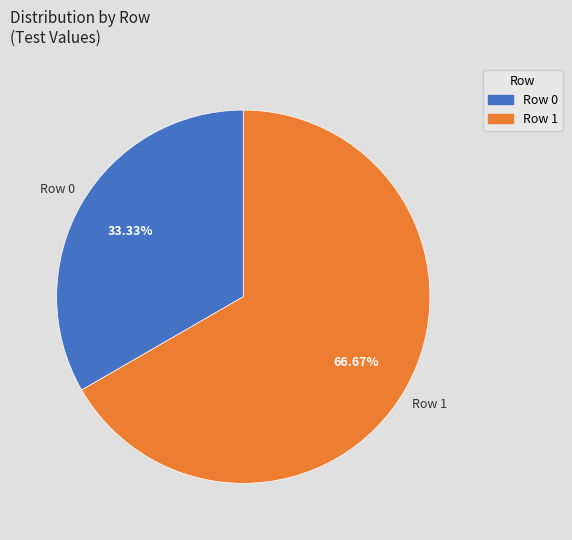

What percentage do Row 1 and Row 0 together represent?

100.0%